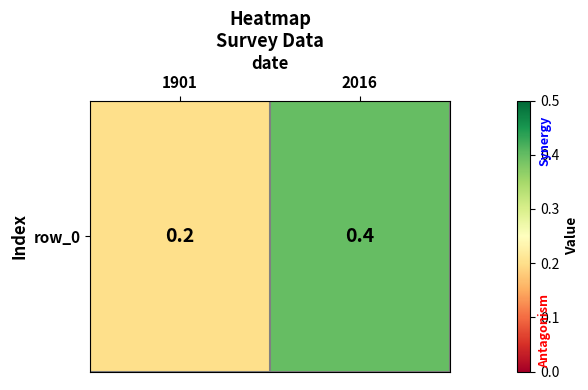

The value at 1901 is 0.2. True or false?

True